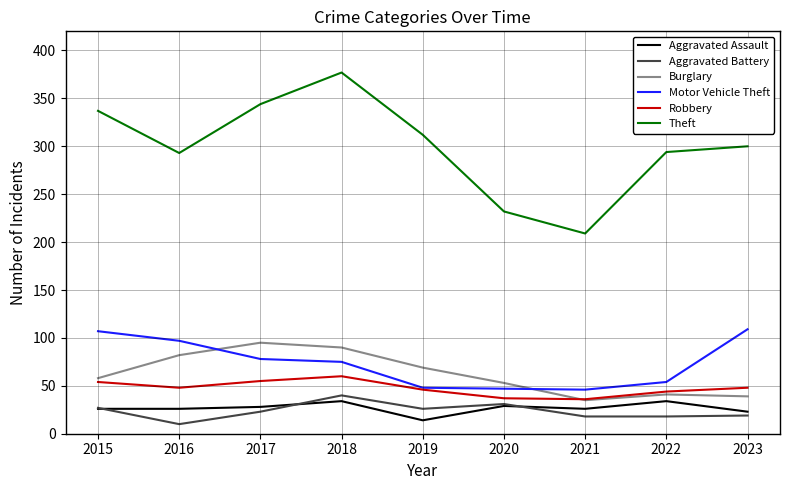

At which label does Theft first exceed 300?

2015